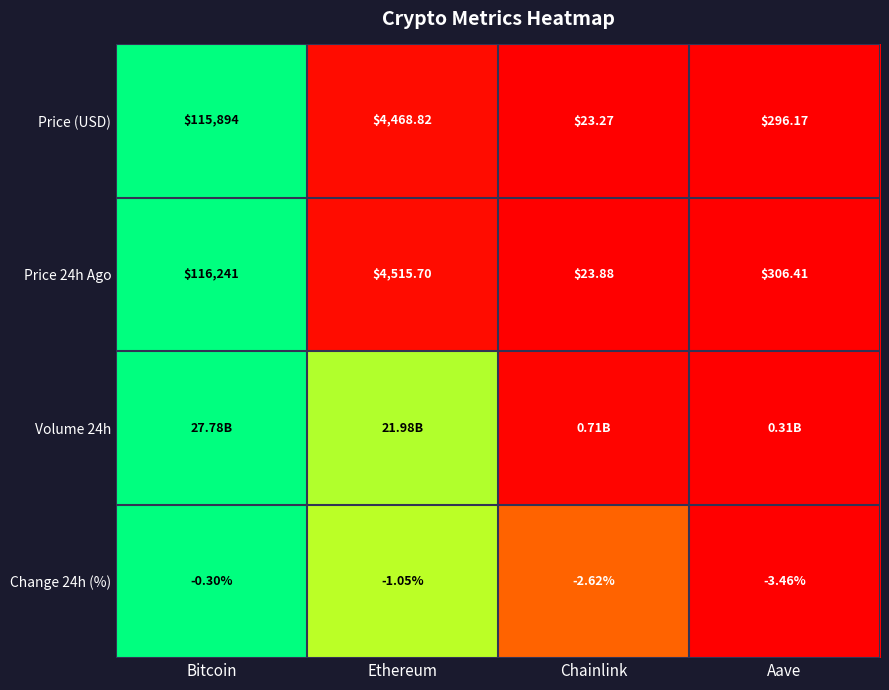

How many data points in Price 24h Ago are less than 4515?

2